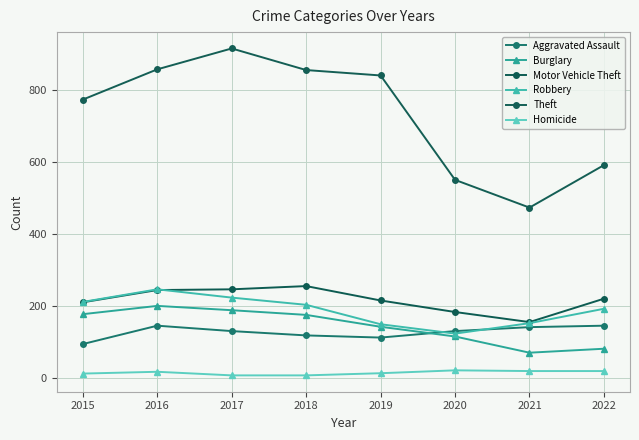

How many distinct data groups are displayed?

6